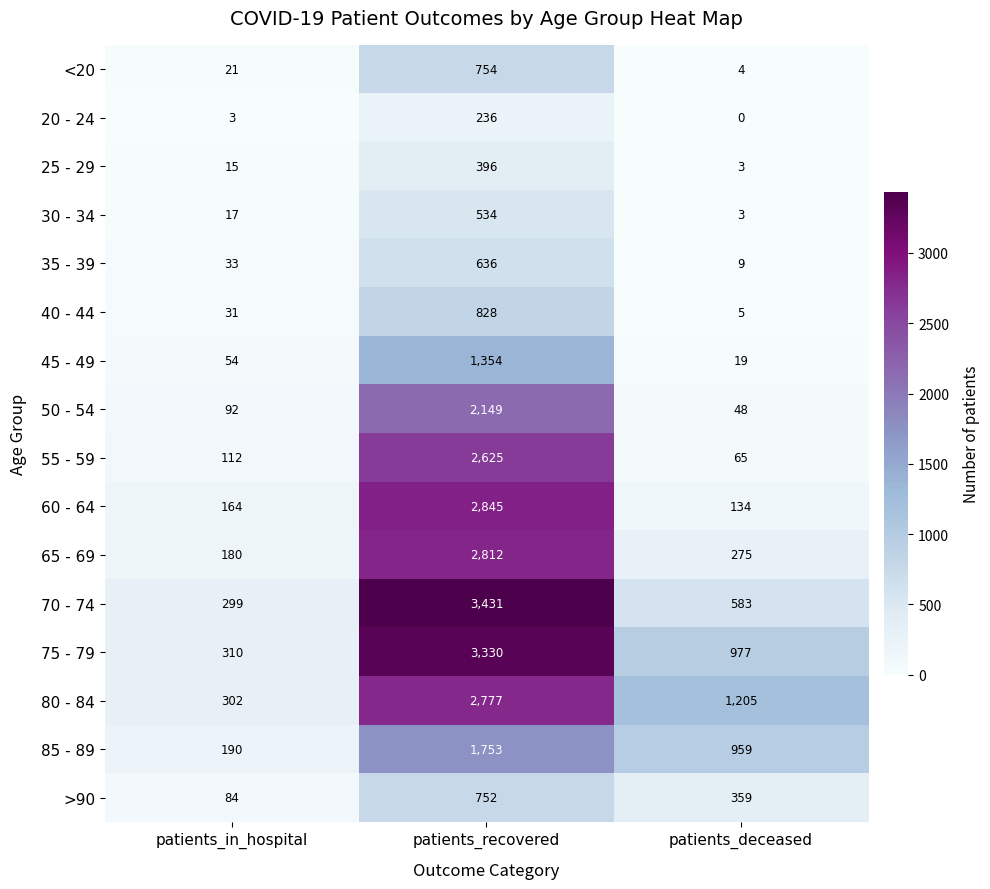

What is the spread (max minus min) of values at patients_in_hospital?

307